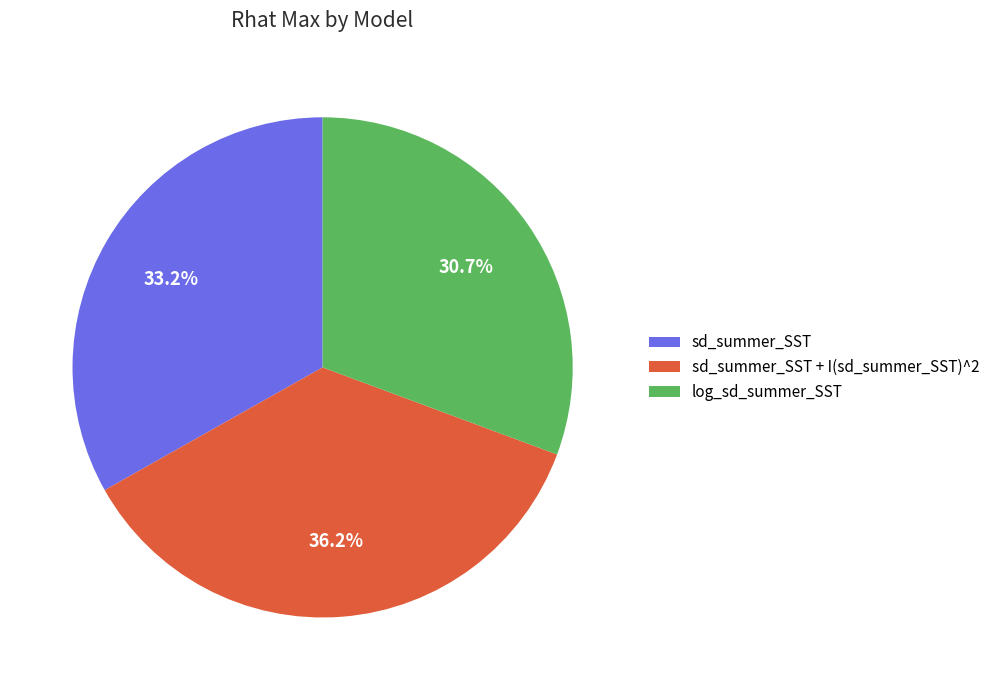

What percentage is the sd_summer_SST slice, to the nearest percent?

33%